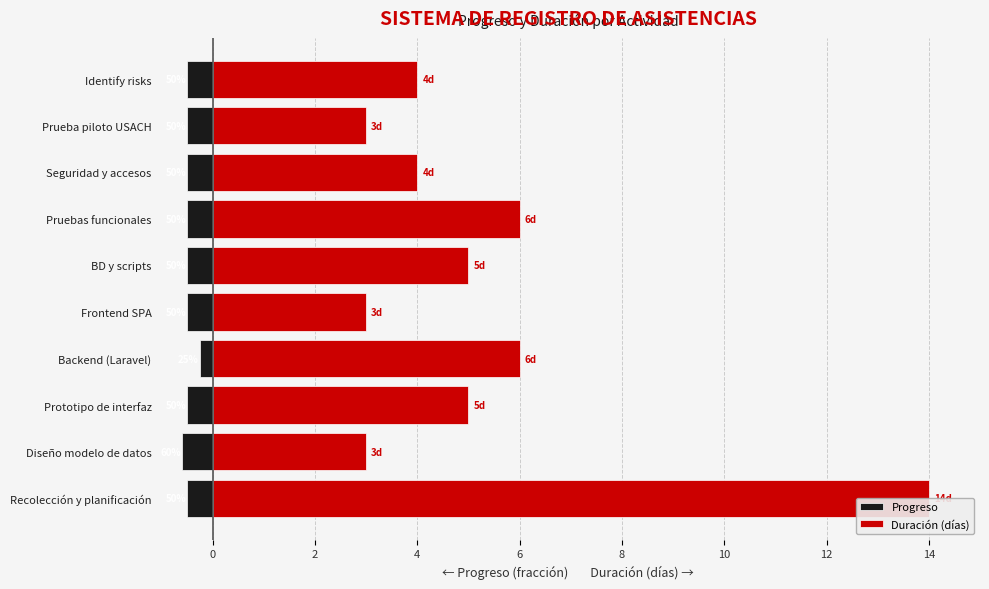

How many distinct data groups are displayed?

2